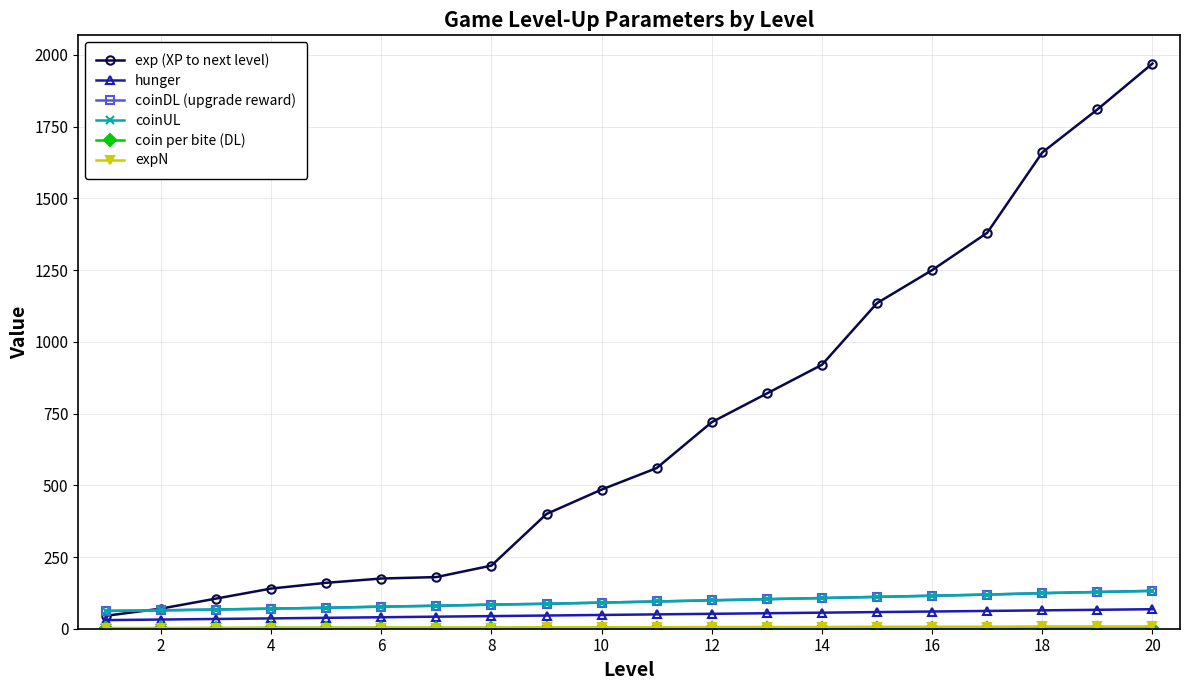

What is the lowest value of the coin per bite (DL) series?

2